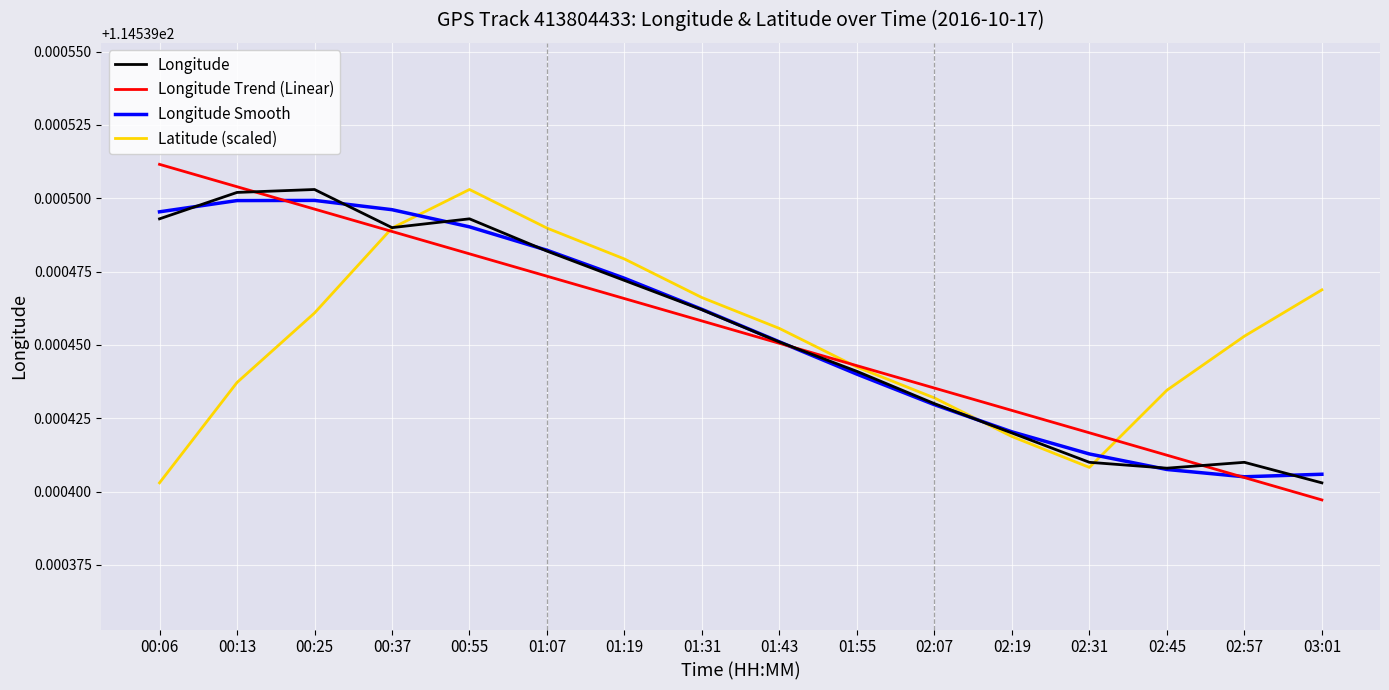

What is the minimum value for Latitude?

30.7